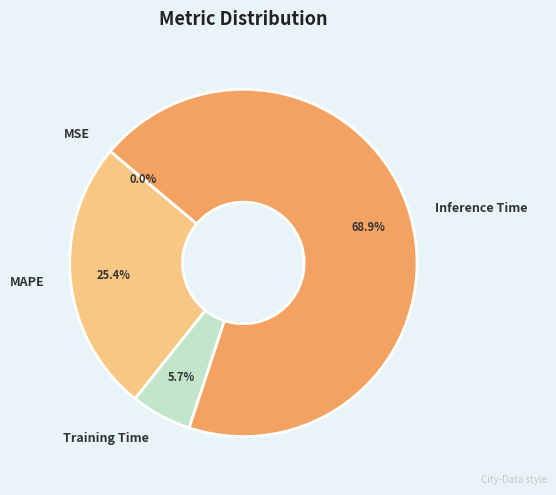

What portion of the pie excludes Inference Time?

31.1%